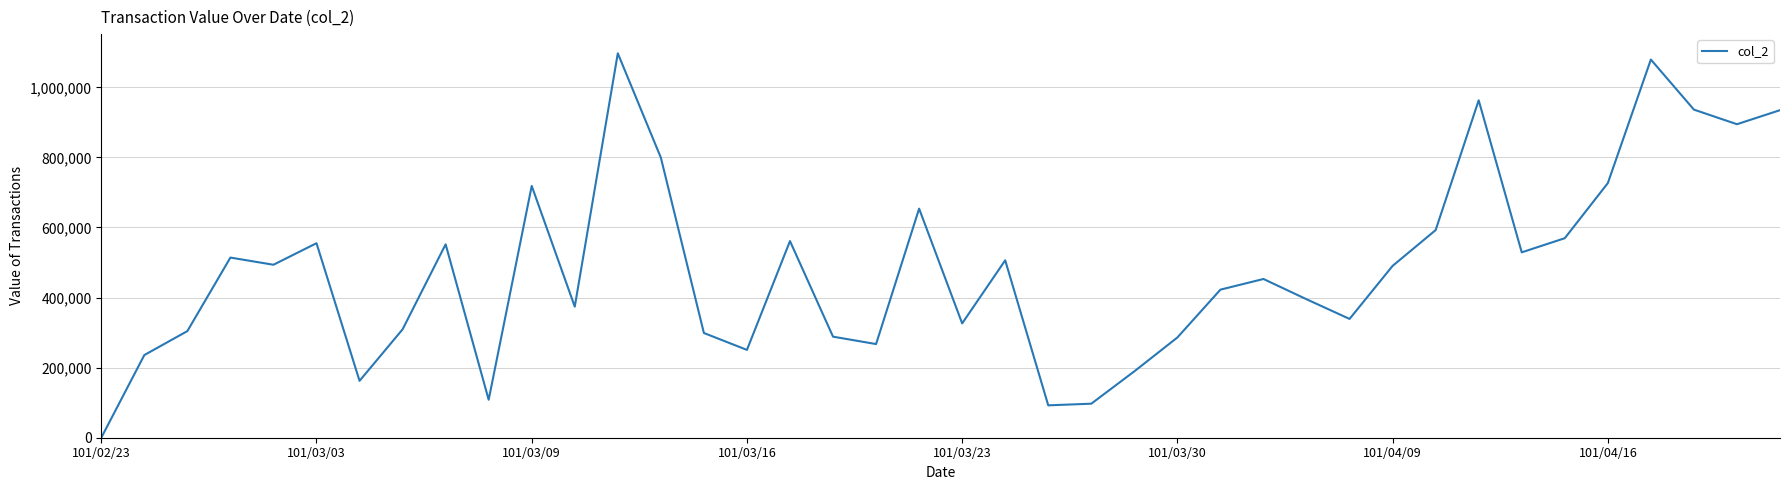

What is the greatest value displayed?

1097020